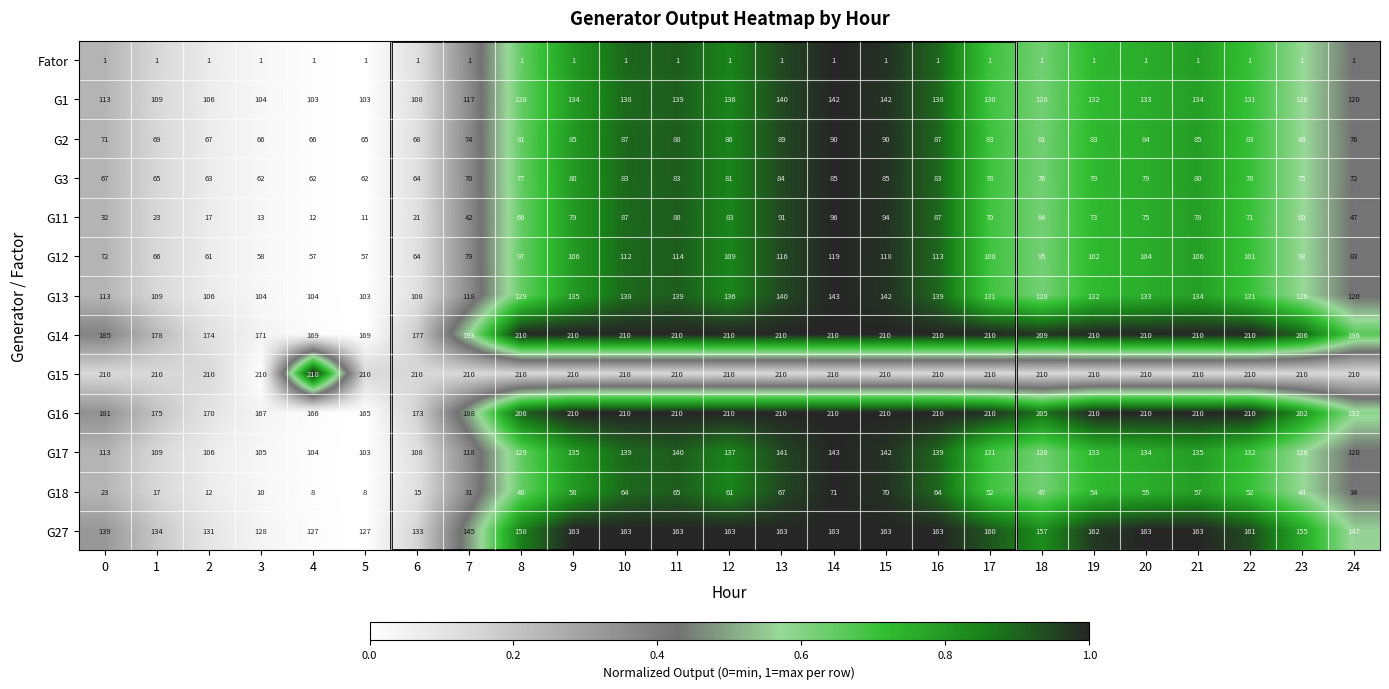

Is the value of G12 at 22 greater than the value of G3 at 23?

Yes